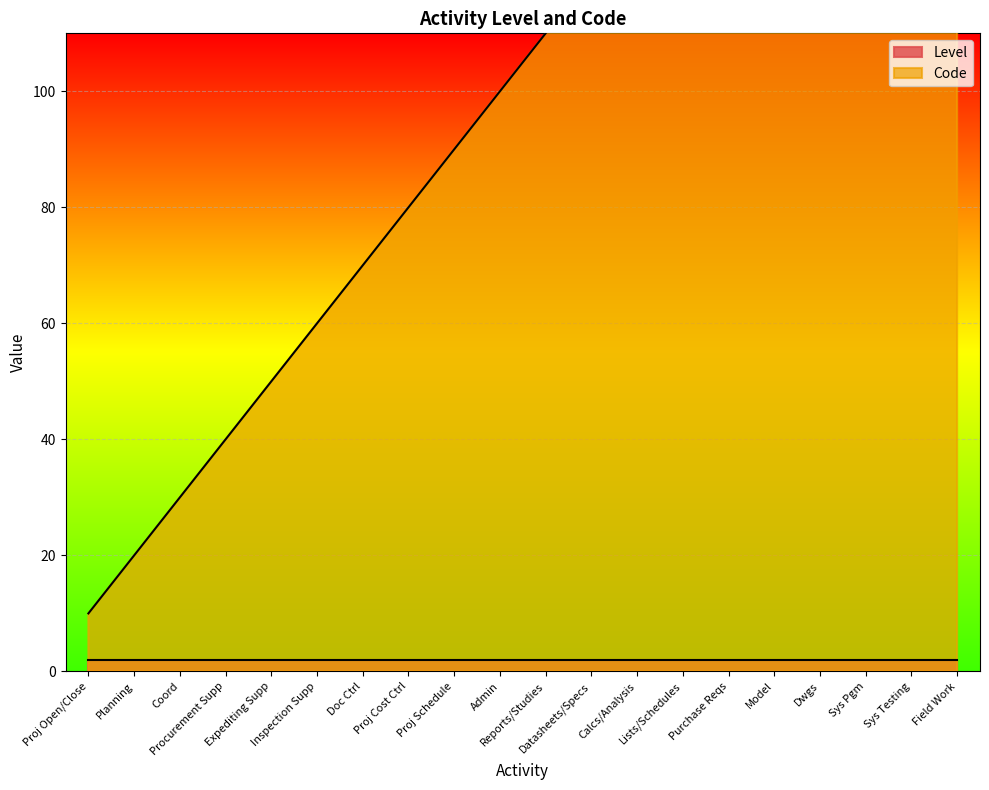

List the labels in order of value, smallest first.

Proj Open/Close, Planning, Coord, Procurement Supp, Expediting Supp, Inspection Supp, Doc Ctrl, Proj Cost Ctrl, Proj Schedule, Admin, Reports/Studies, Datasheets/Specs, Calcs/Analysis, Lists/Schedules, Purchase Reqs, Model, Dwgs, Sys Pgm, Sys Testing, Field Work